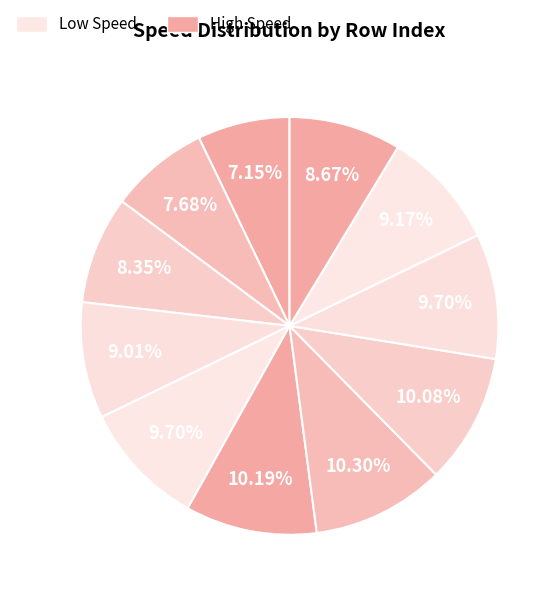

How many segments does this pie chart have?

11